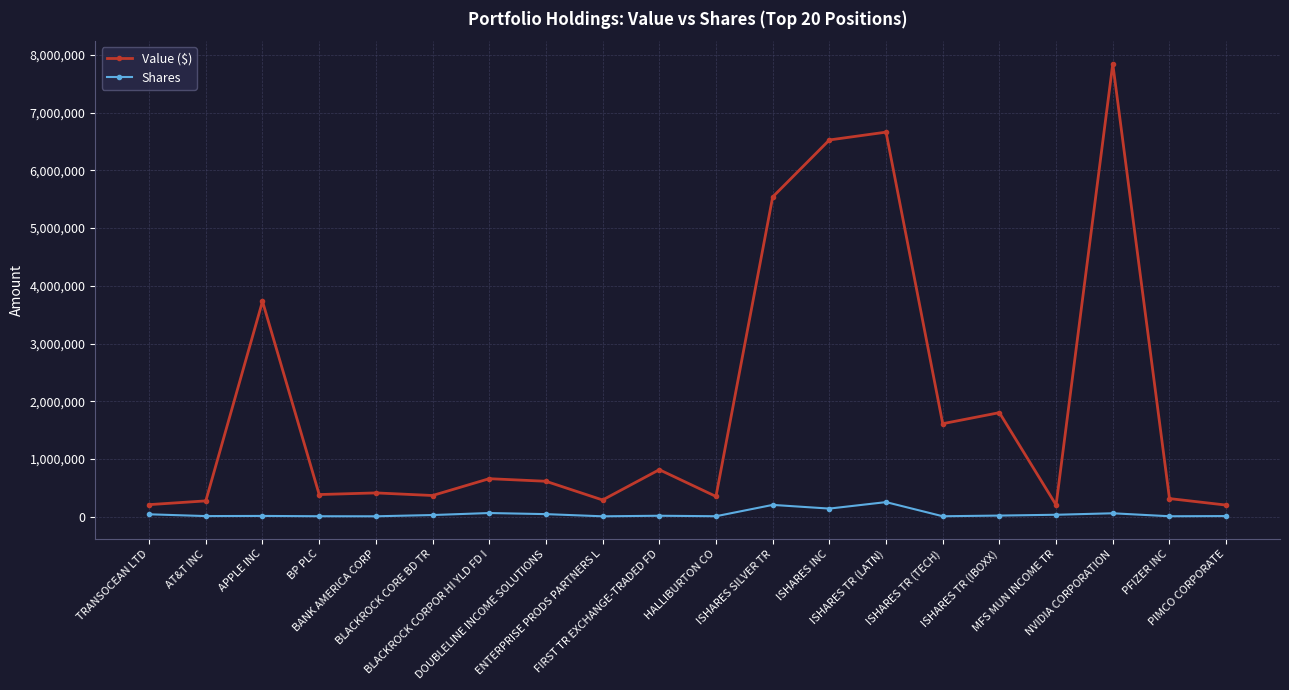

At TRANSOCEAN LTD, list the series in order from largest to smallest.

Value ($), Shares